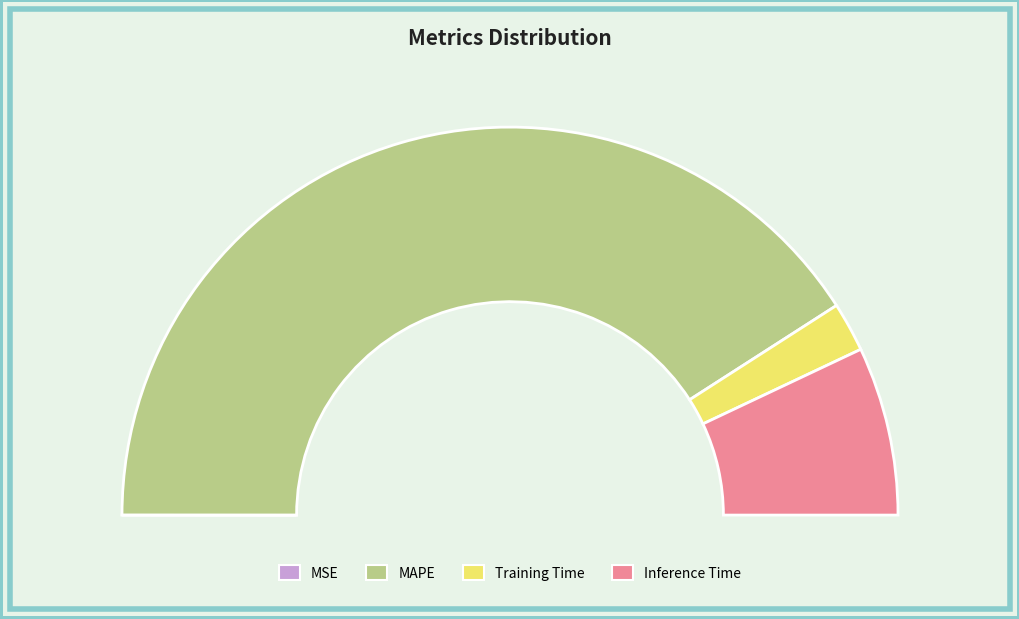

What percentage is NOT represented by Inference Time?

85.9%